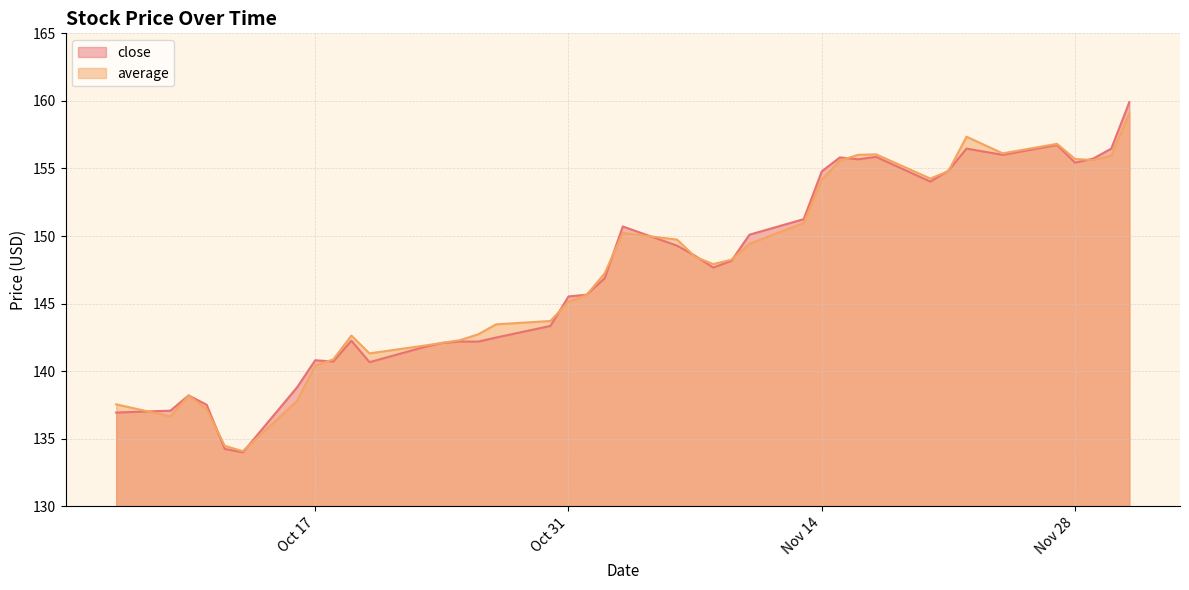

What is the total value across all series at 2023-10-10?

276.4